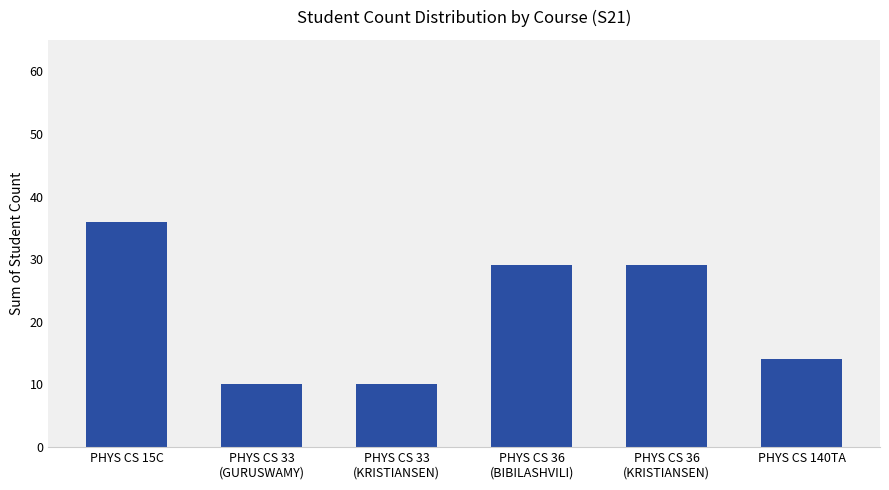

At which category does the chart reach its peak across all series?

PHYS CS 15C